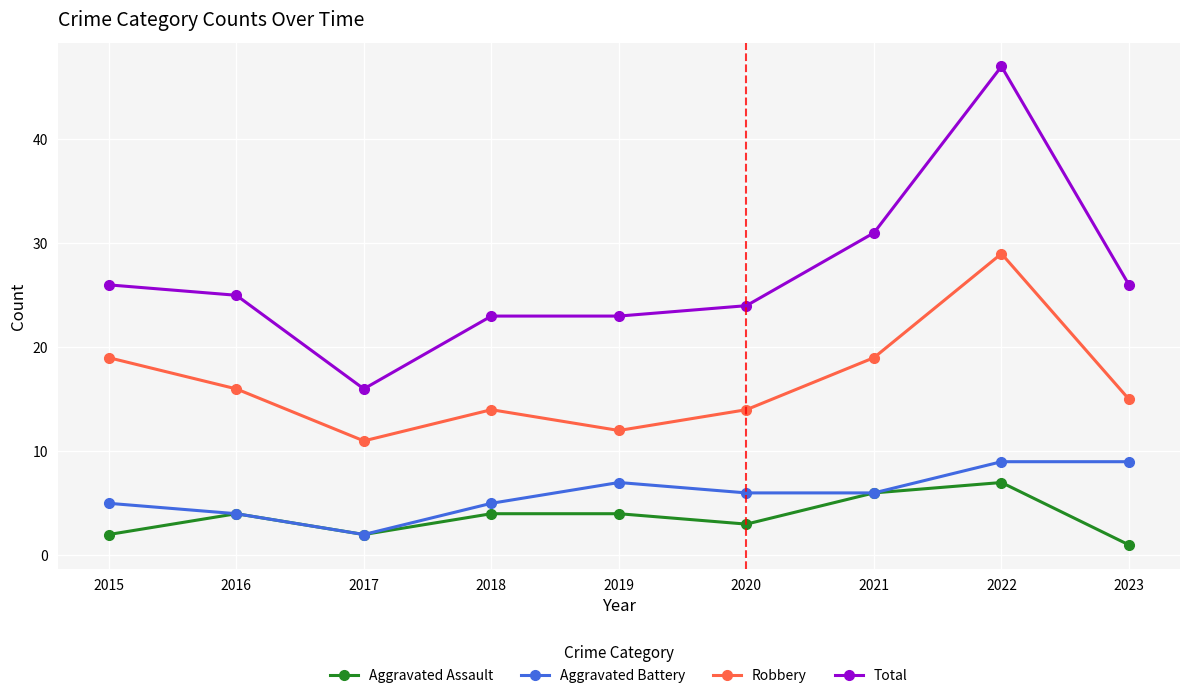

How many categories are shown in the chart?

9